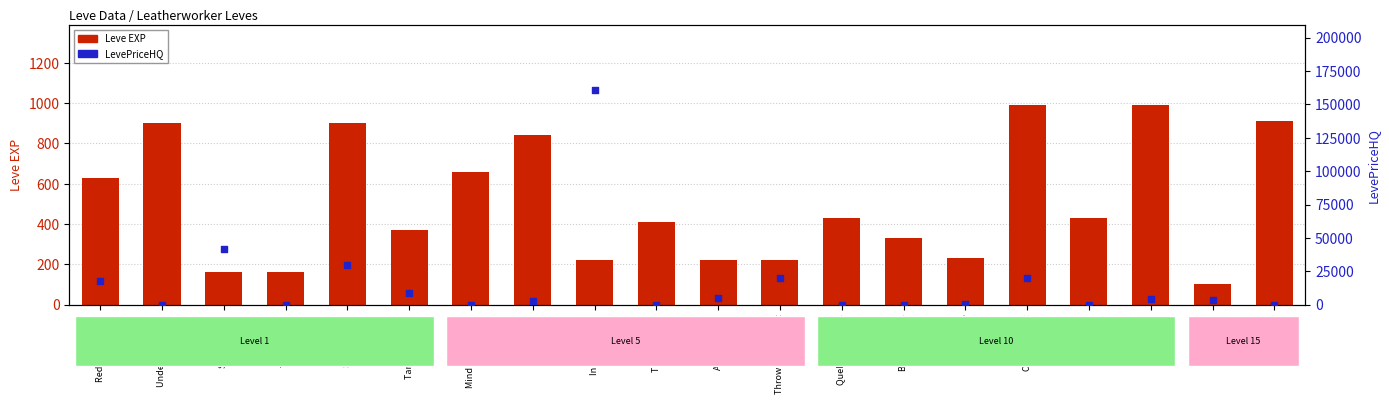

Is the value of Leve EXP at Quelling Rumors greater than the value of LevePriceHQ at Mind over Muzzle?

Yes